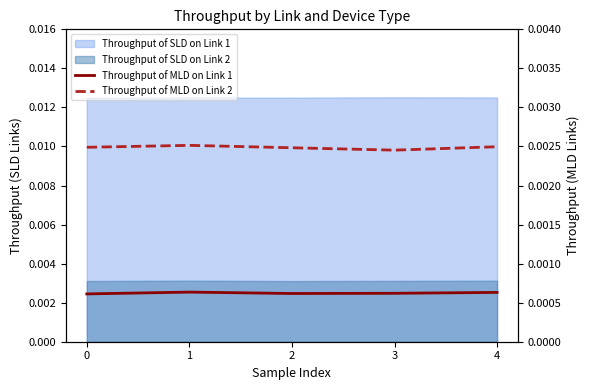

Which label corresponds to the largest value in the chart?

1